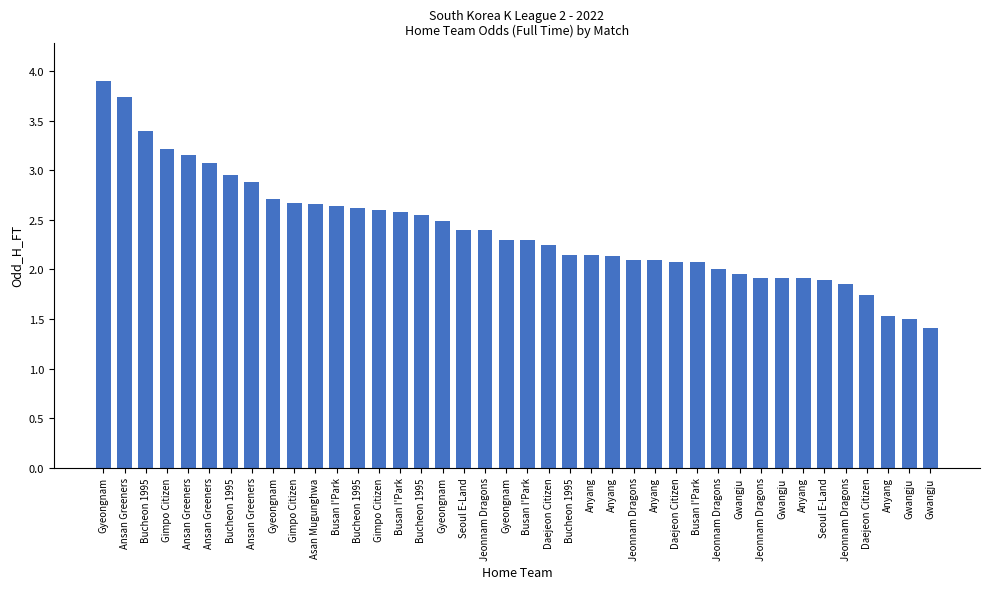

What is the change in value from Busan I'Park to Daejeon Citizen?

-0.8